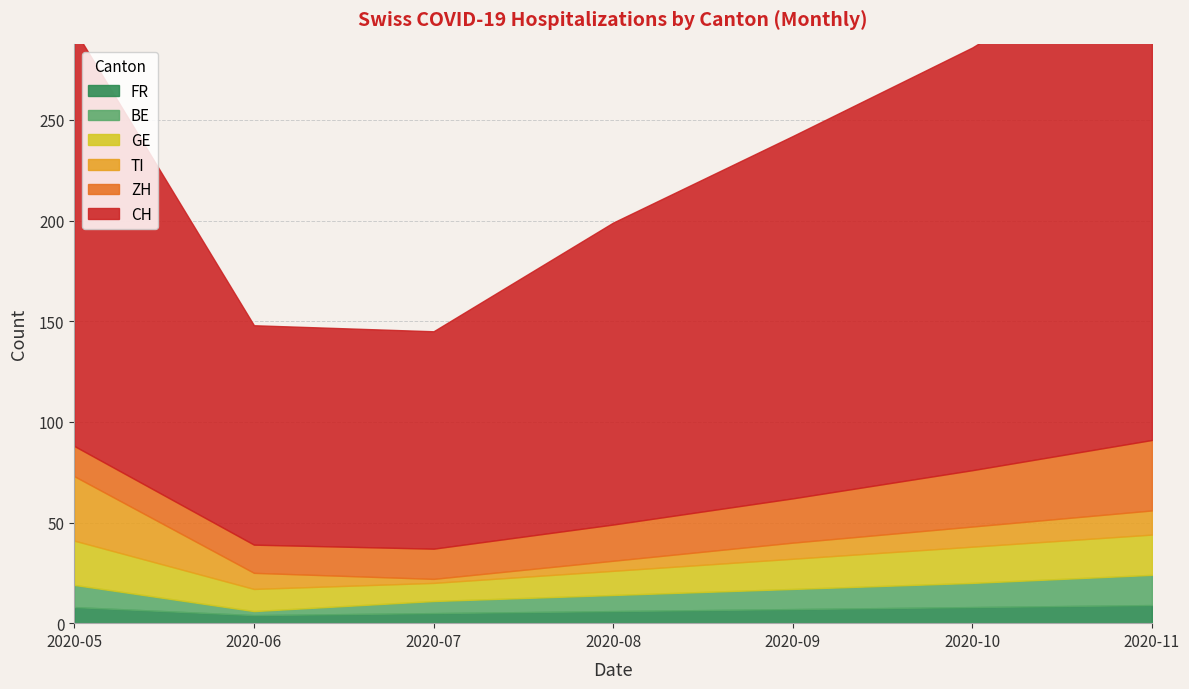

At how many categories does at least one series exceed 135?

5